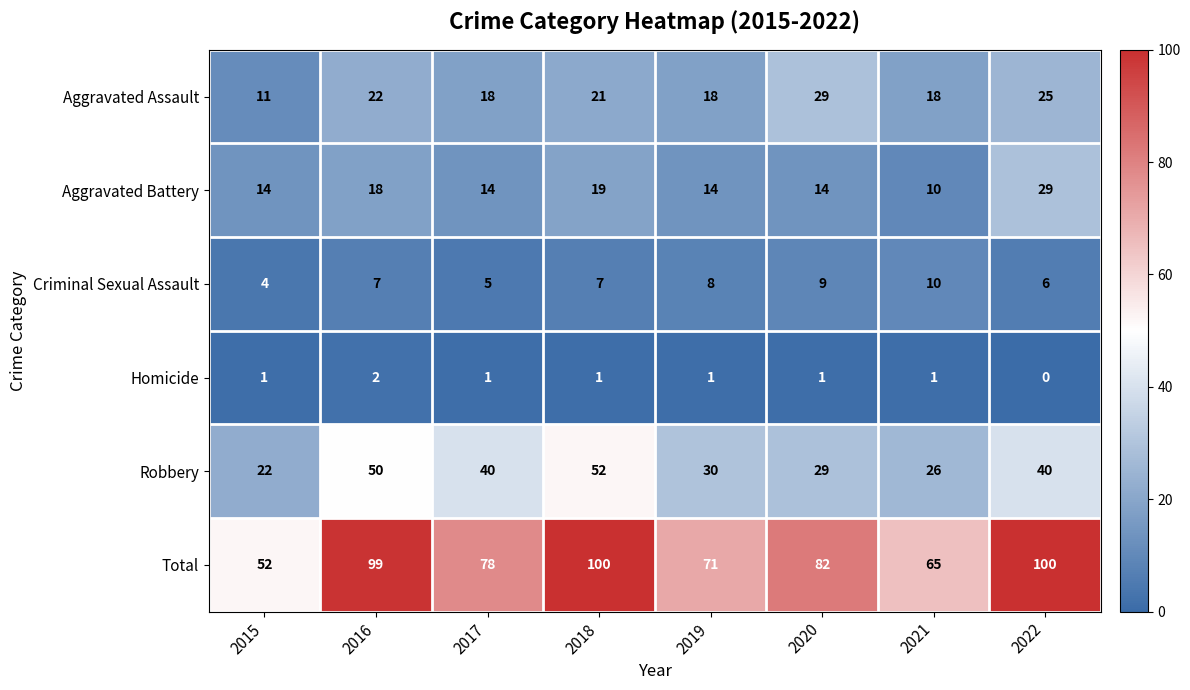

How many categories are shown in the chart?

8